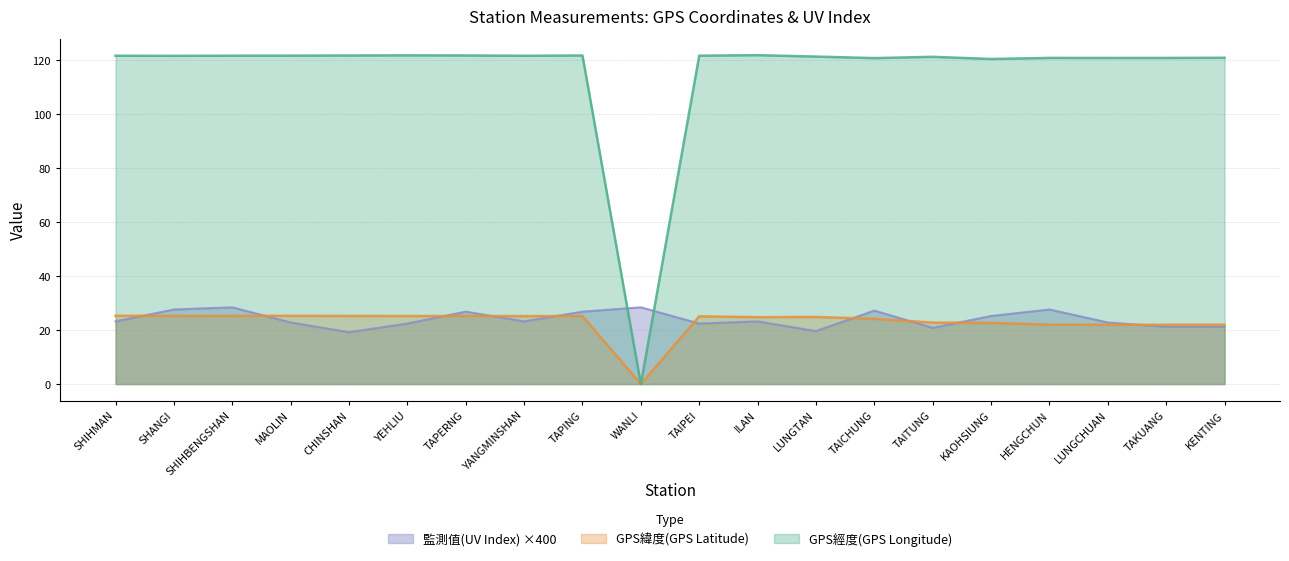

What is the greatest value displayed?

121.8